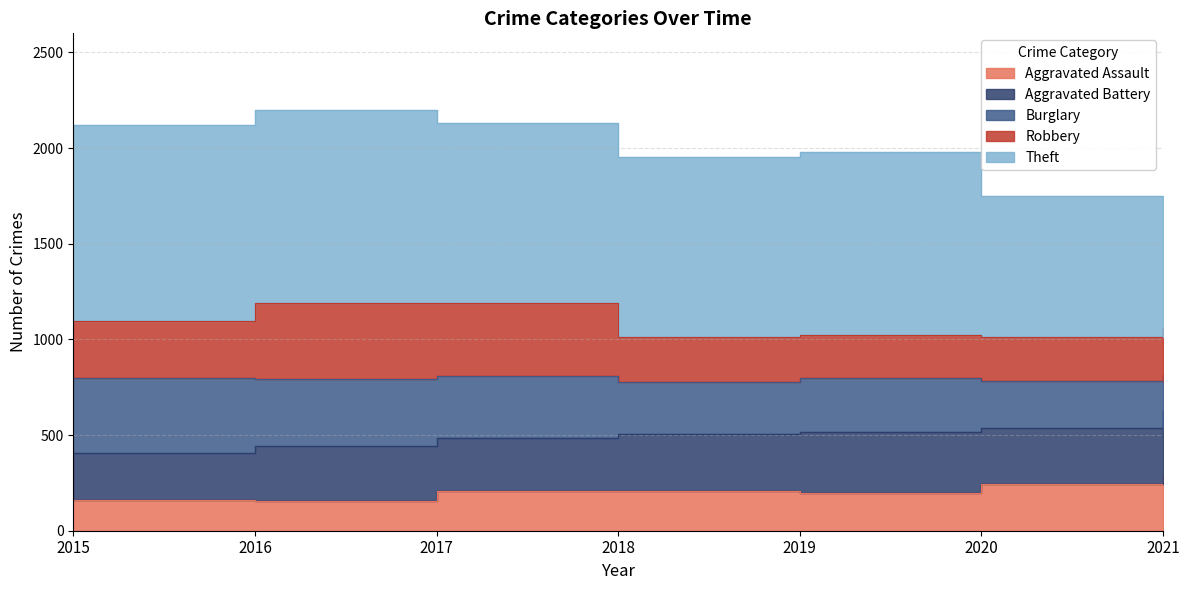

Which category has the lowest value in the Aggravated Assault series?

2016